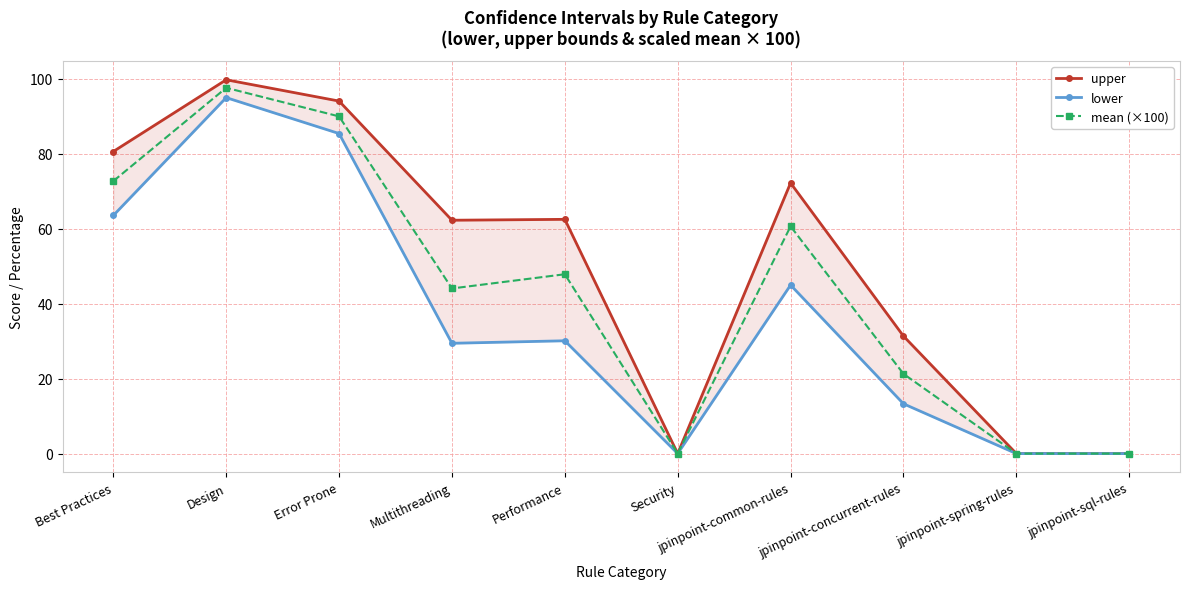

Is it true that lower equals 39.8 at Security?

False